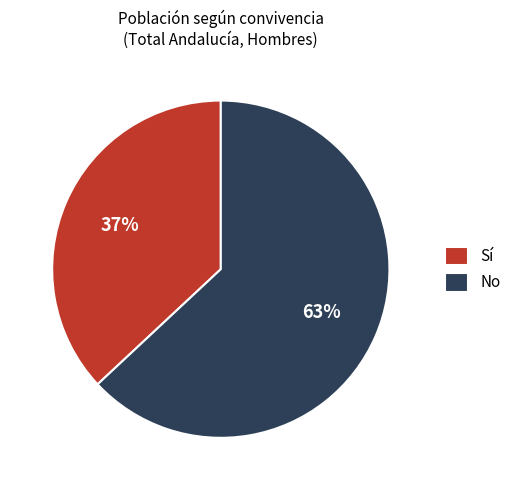

What is the majority slice?

No